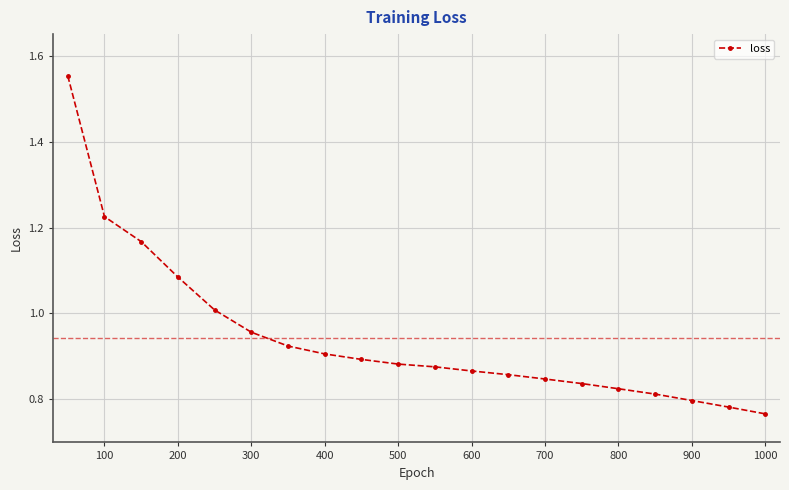

What is the sum of all values?

18.9